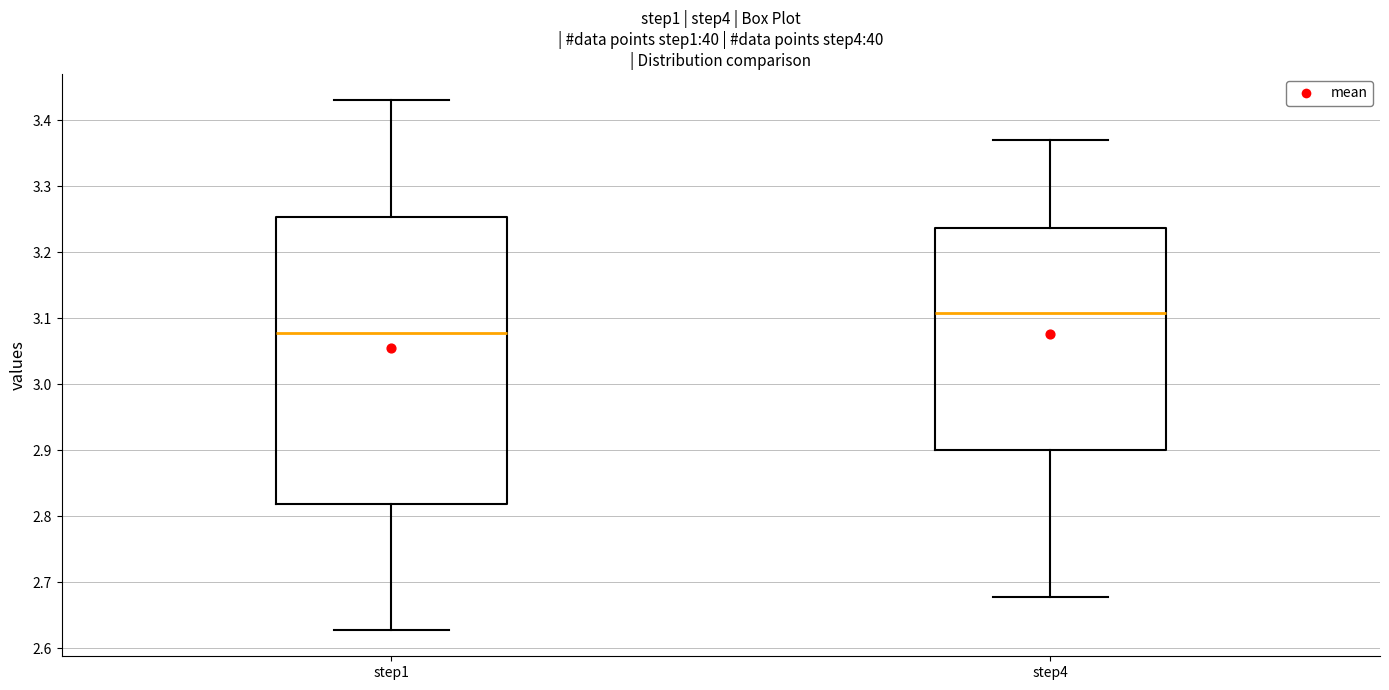

Comparing the boxes themselves (not the whiskers), which one is the tallest?

step1